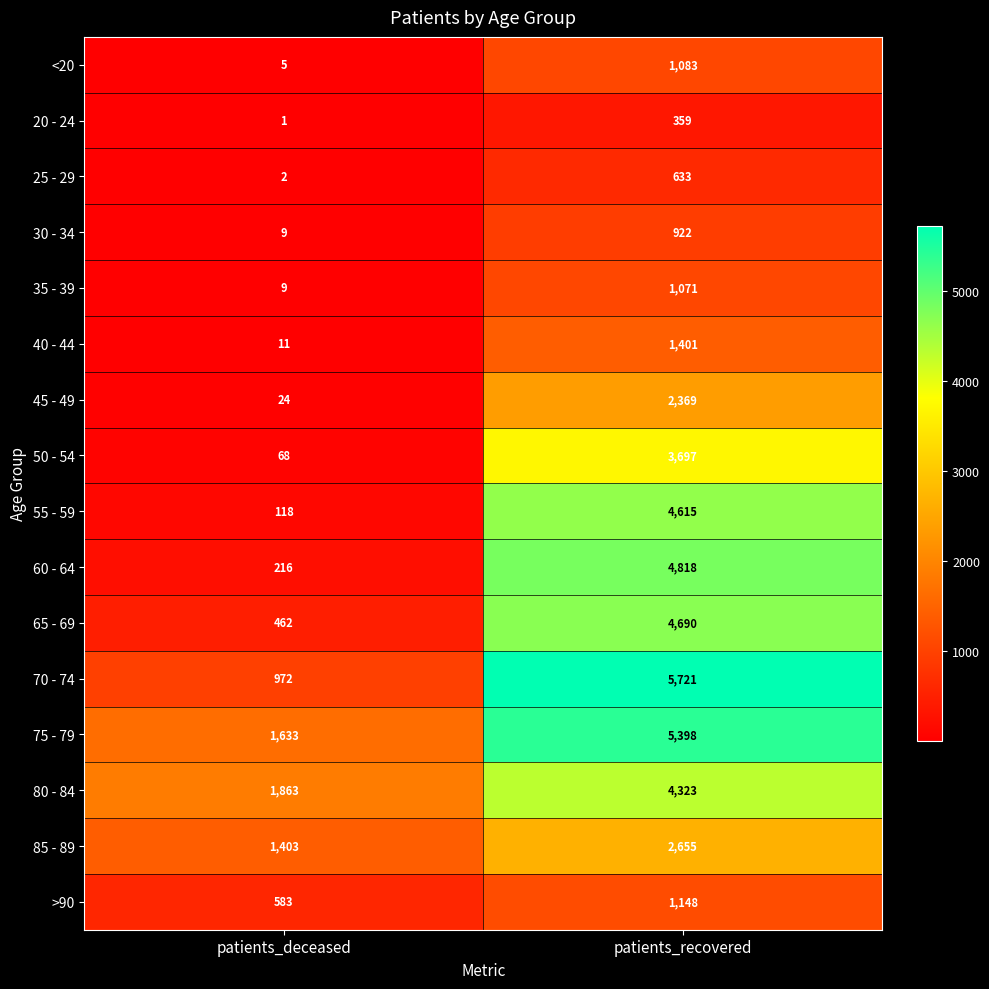

Is it true that 80 - 84 equals 401 at patients_deceased?

False